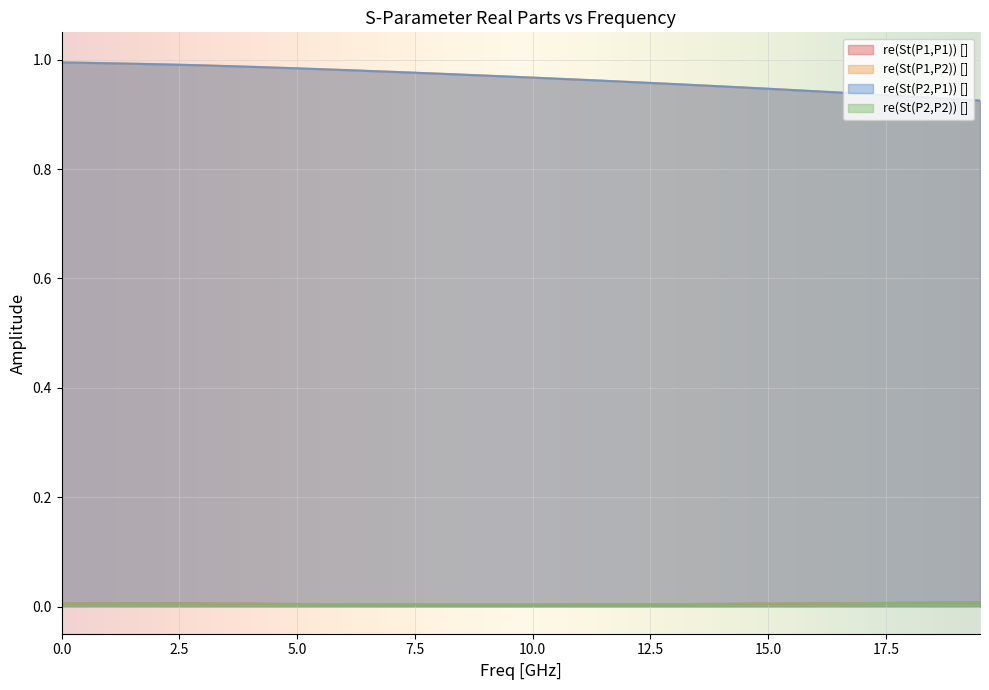

True or false: re(St(P1,P1)) [] has a value of 0.0 at 17.5.

False